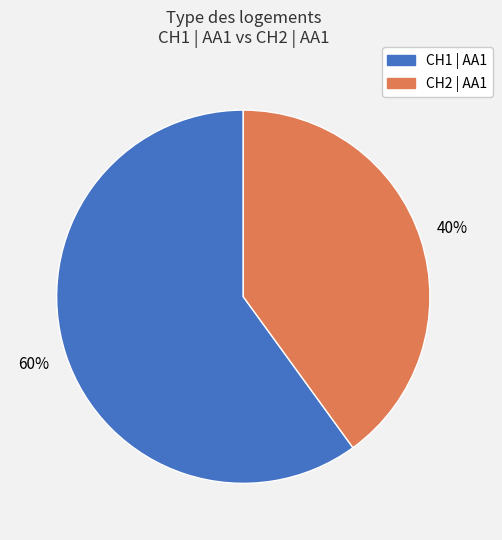

Is there any slice that represents more than half of the pie?

Yes